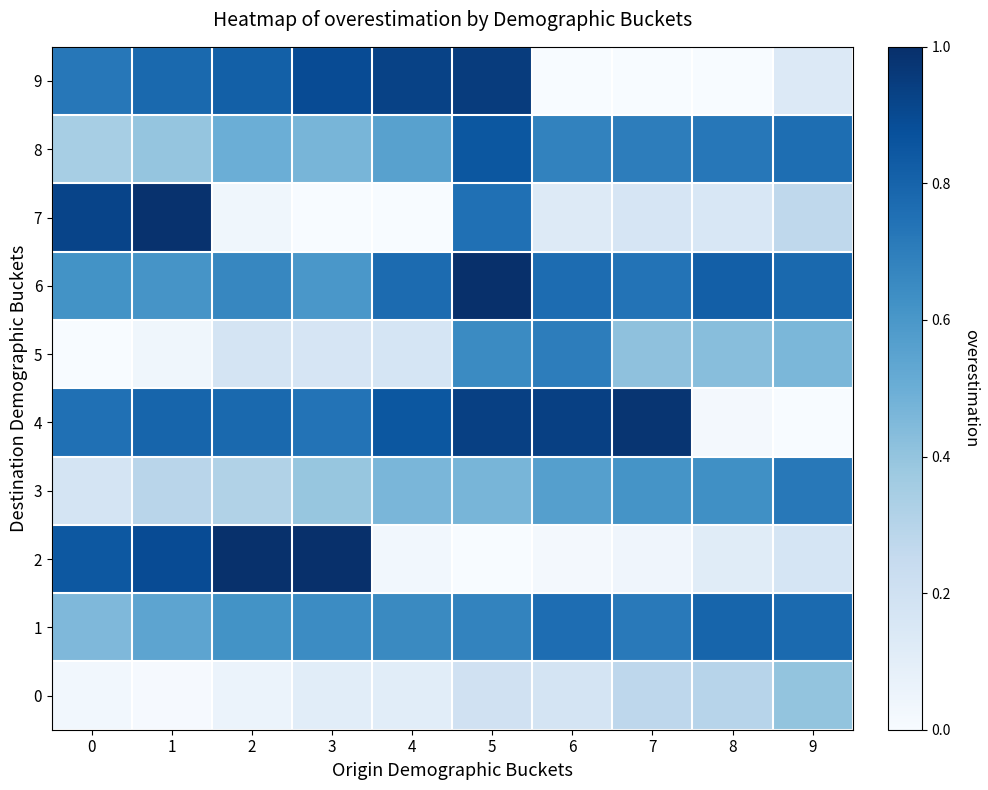

Which has a higher value, 5 or 3?

5